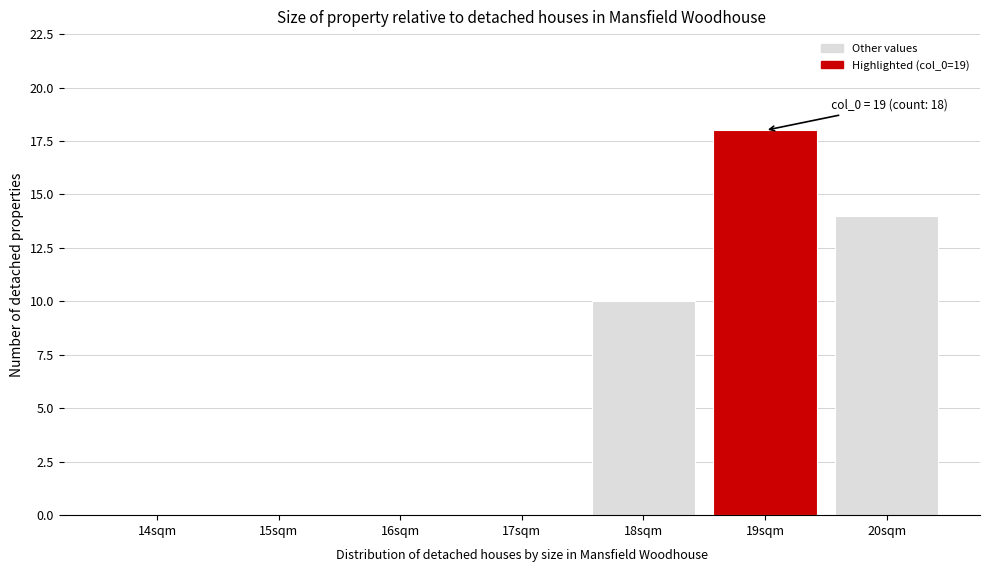

Reading left to right, extract all data points from this chart.

14sqm=0	15sqm=0	16sqm=0	17sqm=0	18sqm=10	19sqm=18	20sqm=14